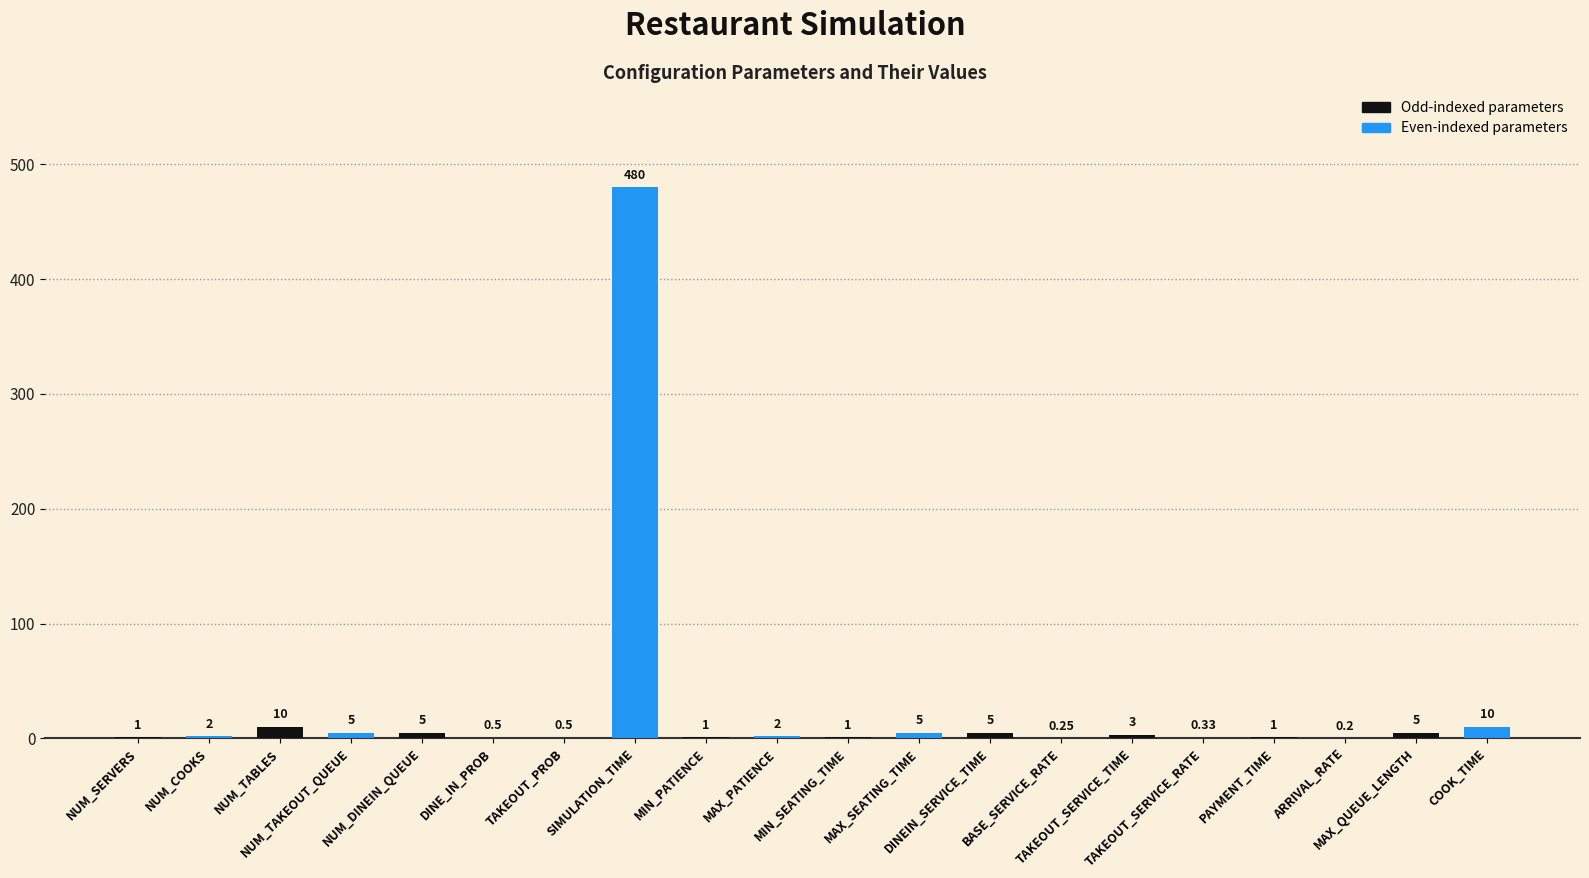

What is the sum of all values?

537.8